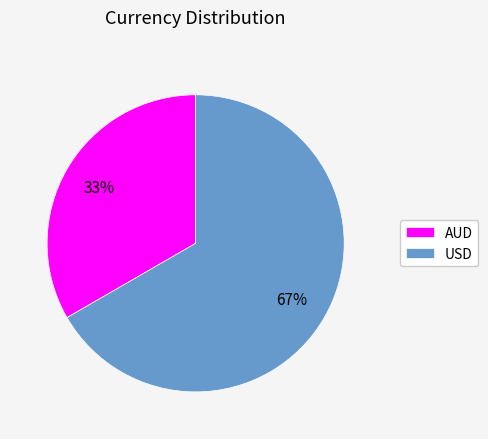

What is the largest slice in the pie chart?

USD